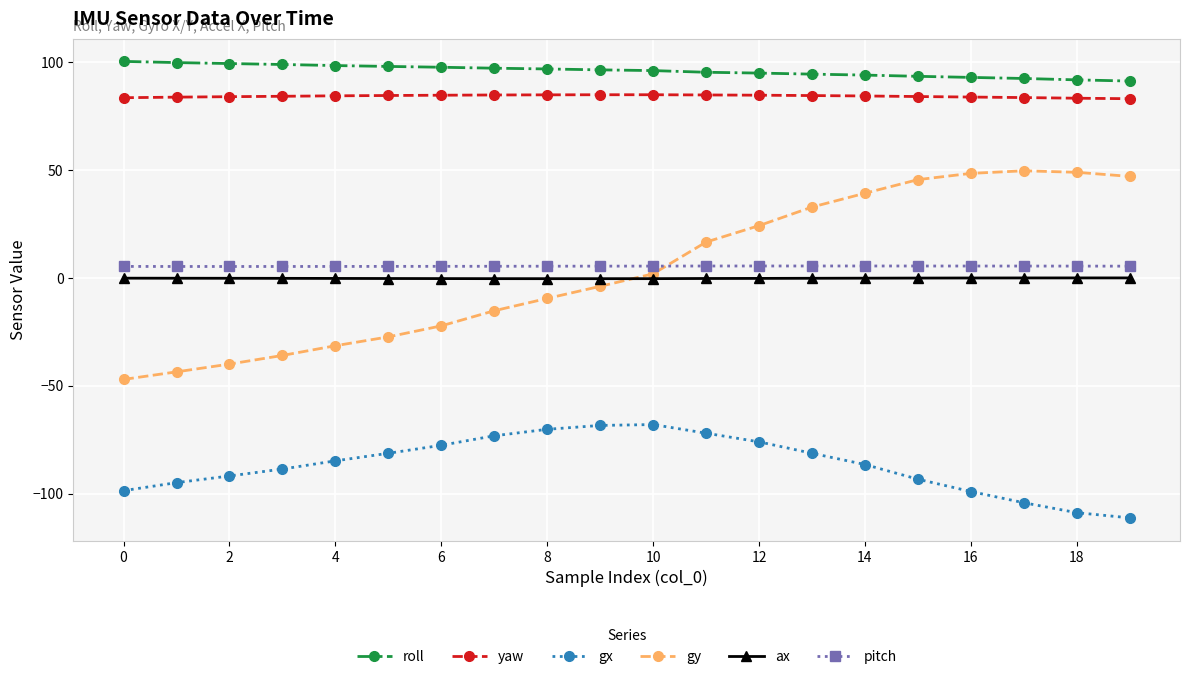

True or false: pitch and gx intersect in this chart.

False